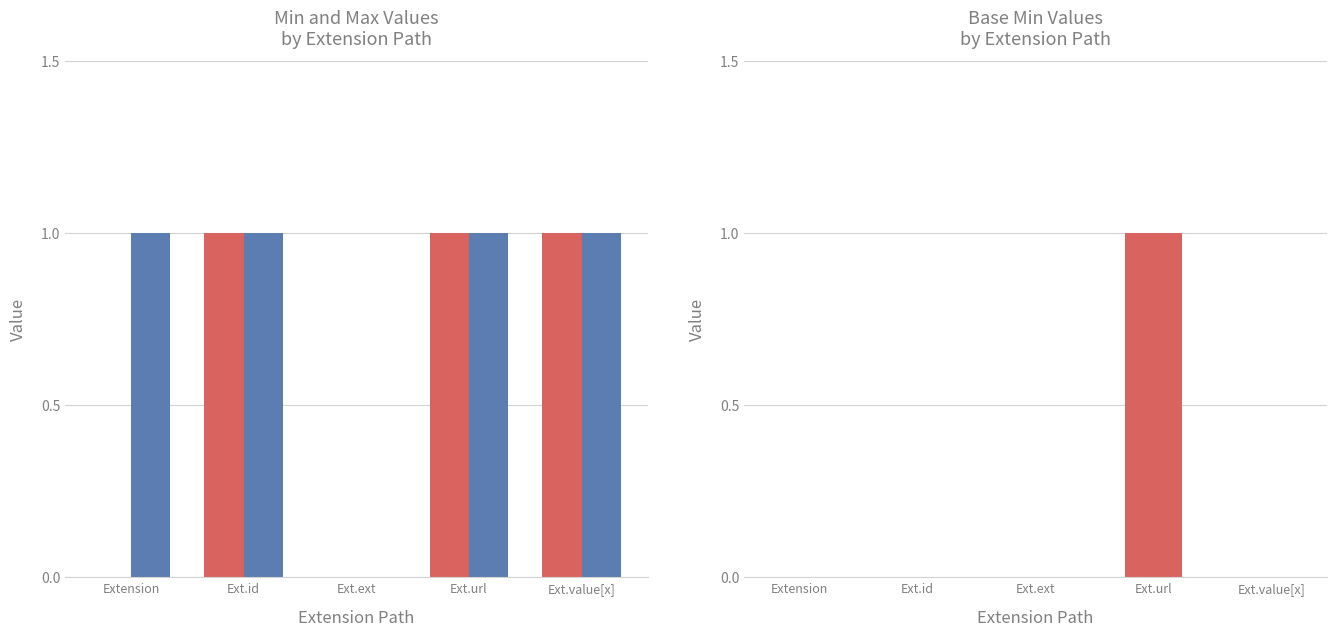

What position from the left is Ext.value[x]?

5